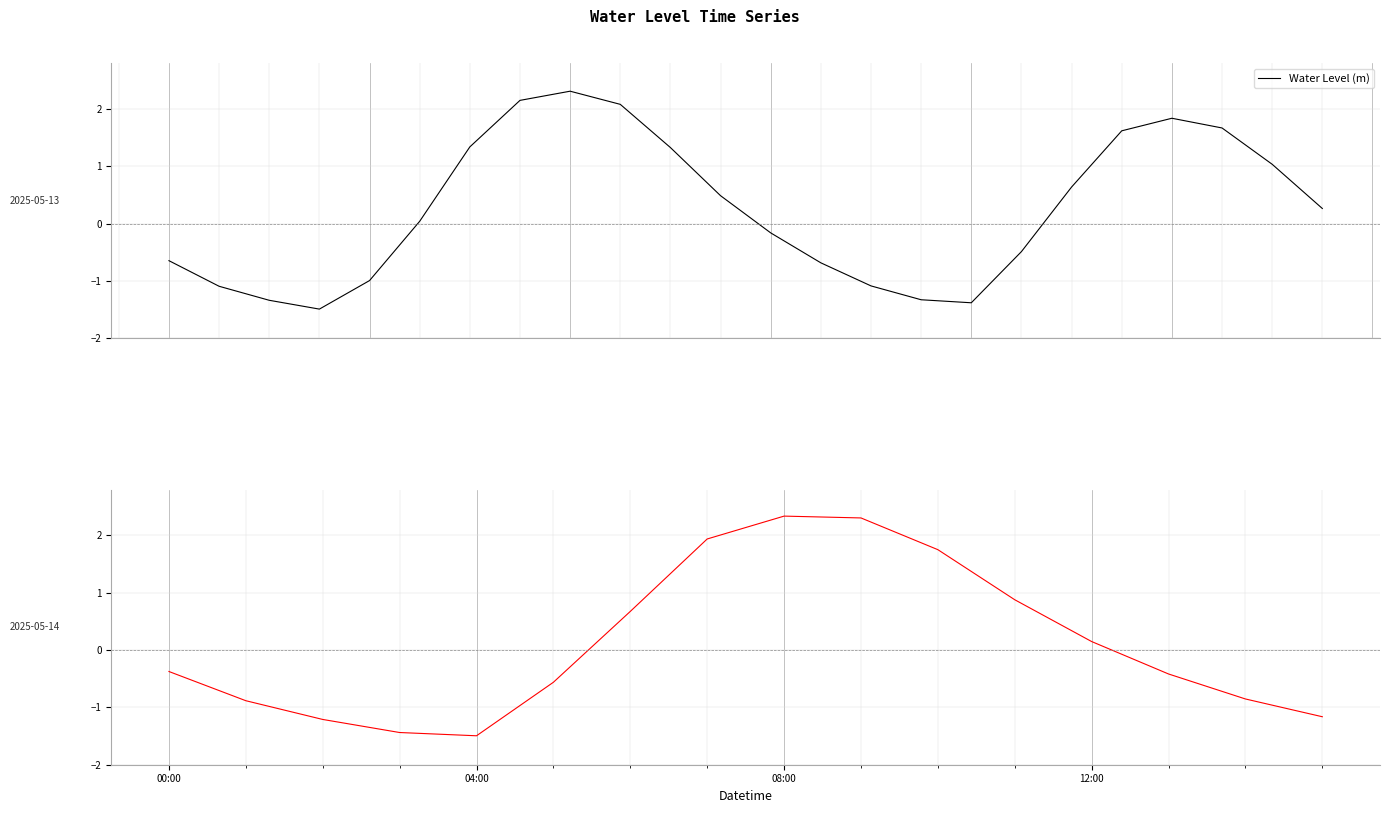

What is the sum of the values at 14 and 7?

1.1